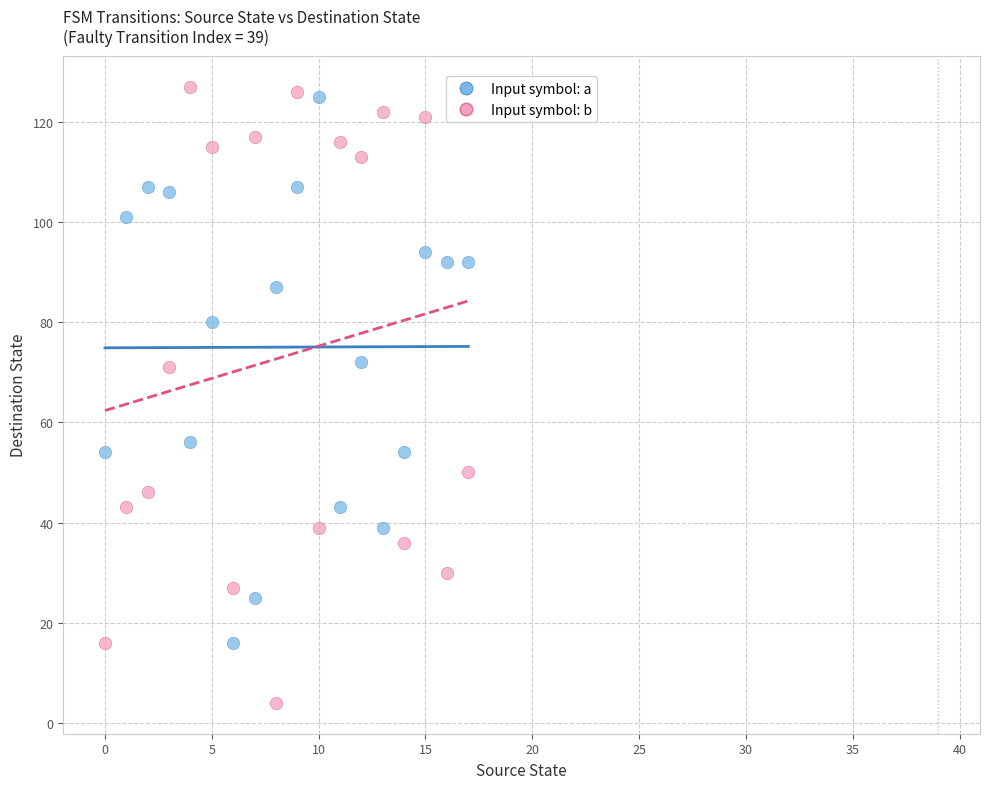

Across all data points, what is the range of Y values (max minus min)?

123